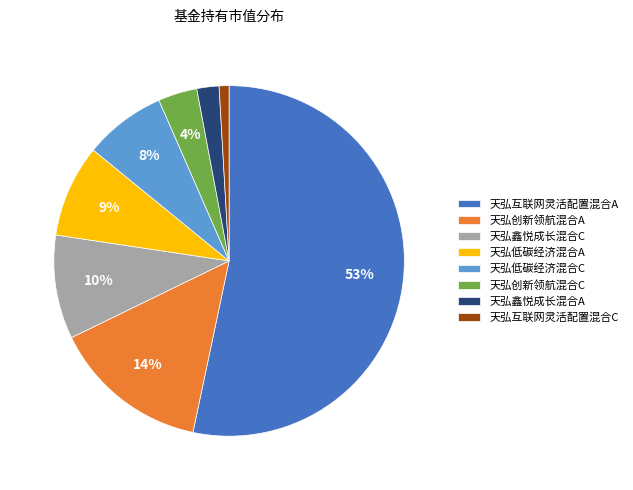

How many slices are in this pie chart?

8